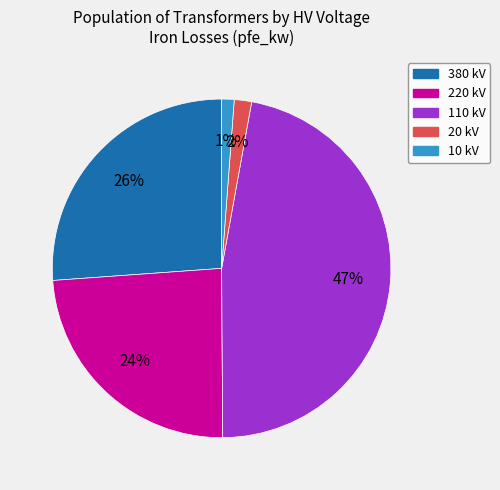

To the nearest percent, what is the average slice percentage?

20%